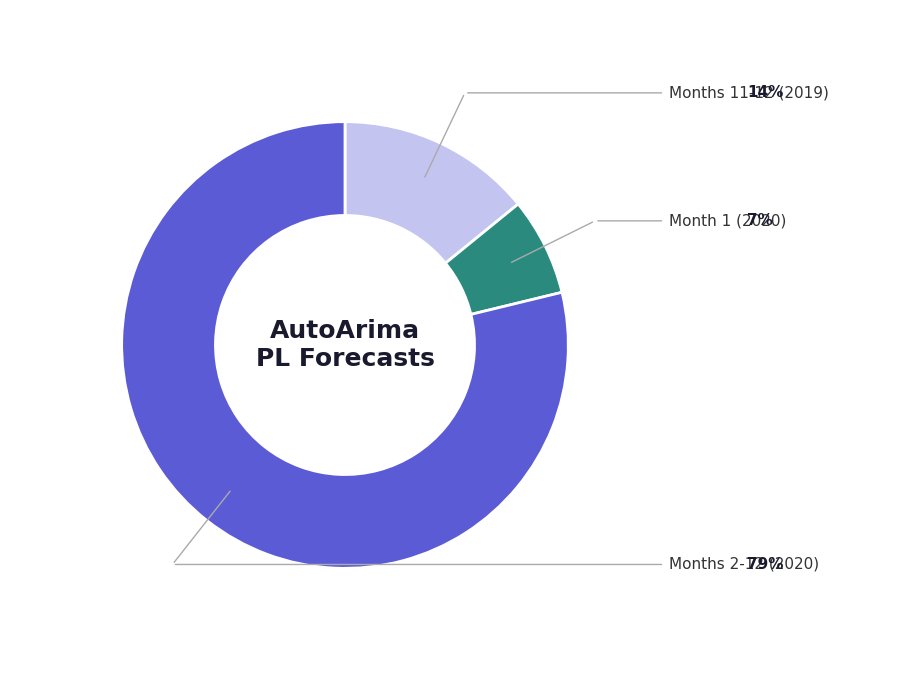

Does any single category account for the majority?

Yes